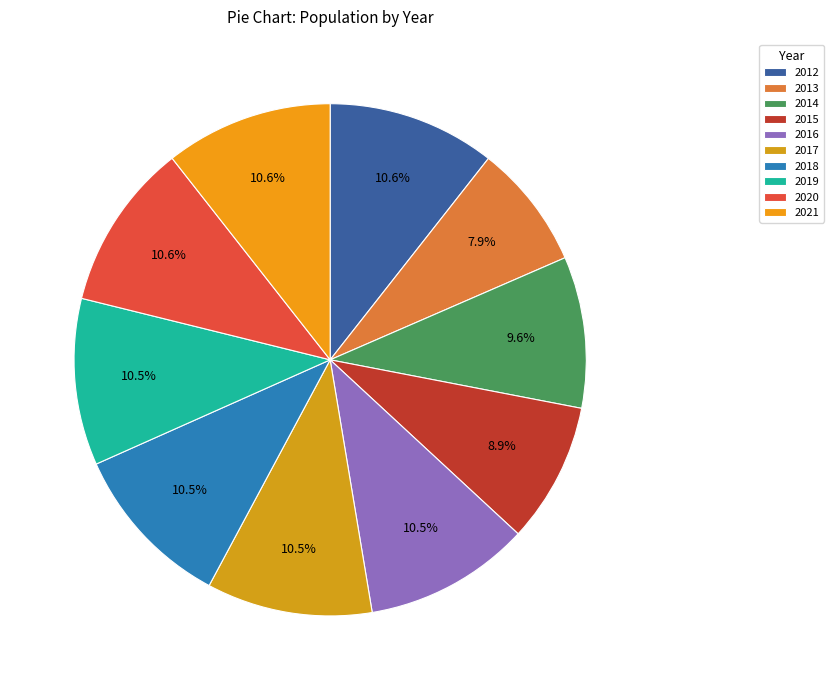

True or false: 2019 accounts for 11% of the total.

True